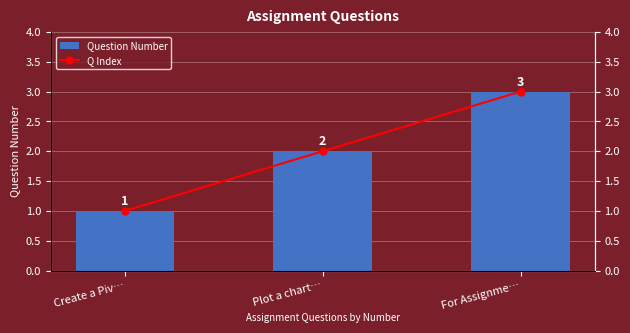

What is the sum of all Question Number values?

6